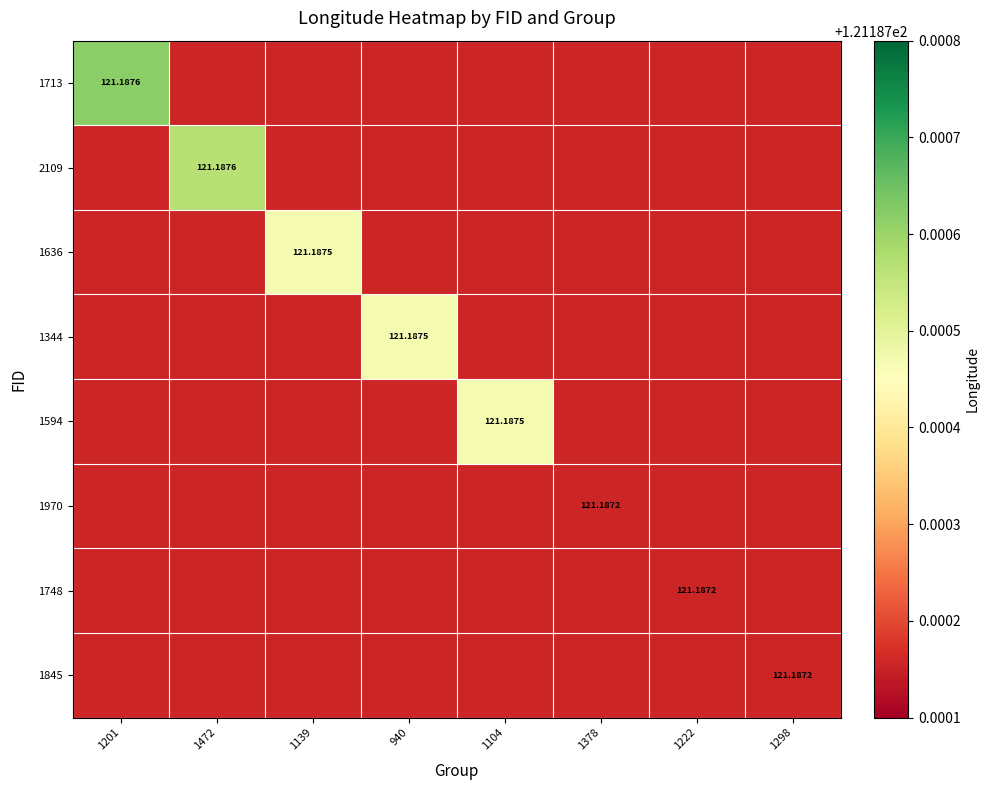

List the series in order of their peak value, lowest first.

1970, 1748, 1845, 1636, 1344, 1594, 2109, 1713